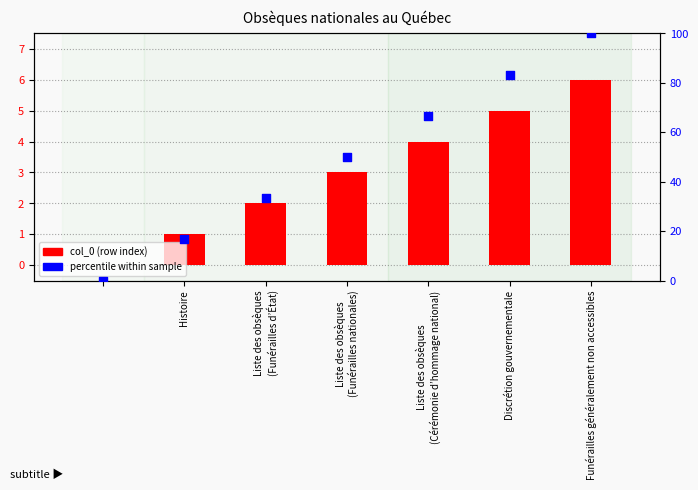

Which series contains the lowest Y value?

col_0 (row index)